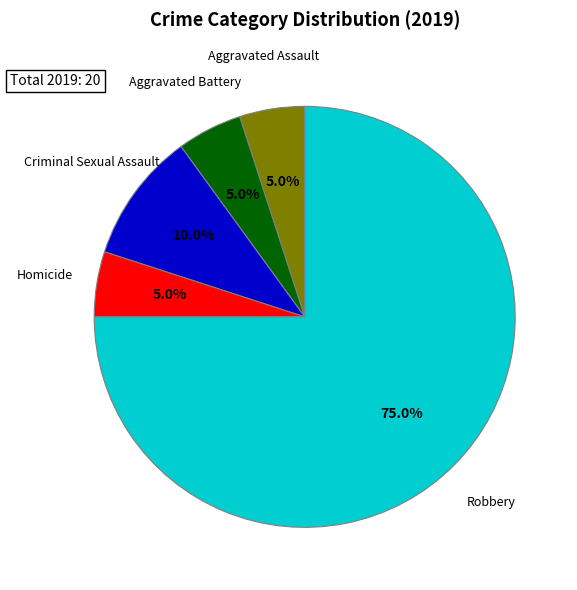

Which category has the biggest portion of the pie?

Robbery